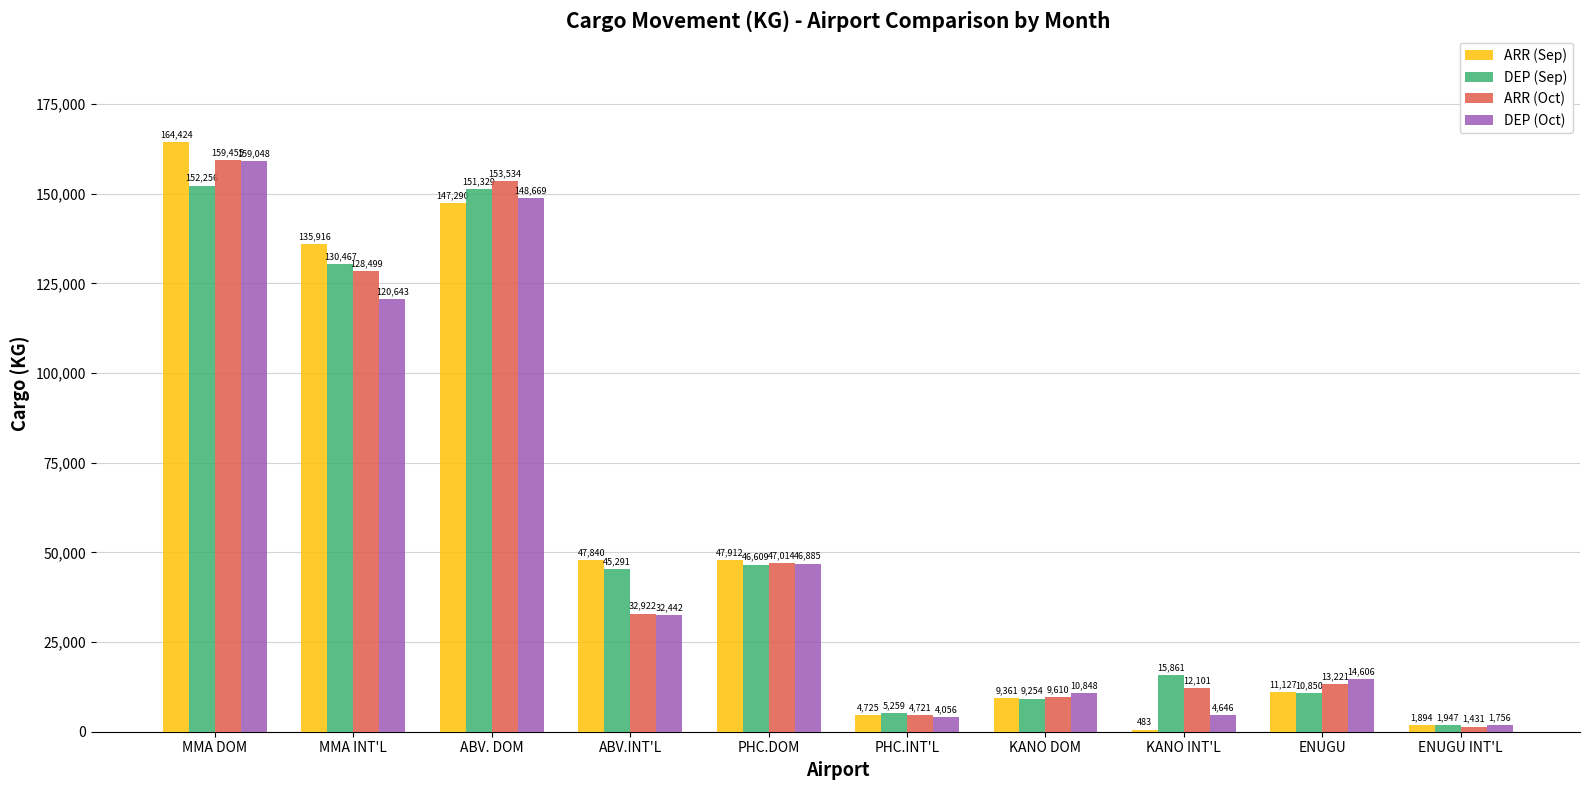

At which category is the sum across all series the highest?

MMA DOM